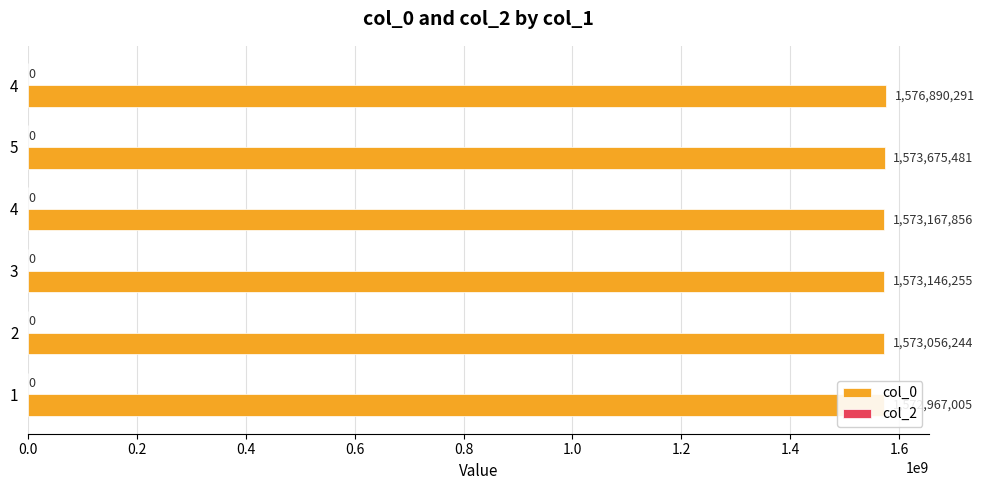

What are all the series names shown in the legend?

col_0, col_2